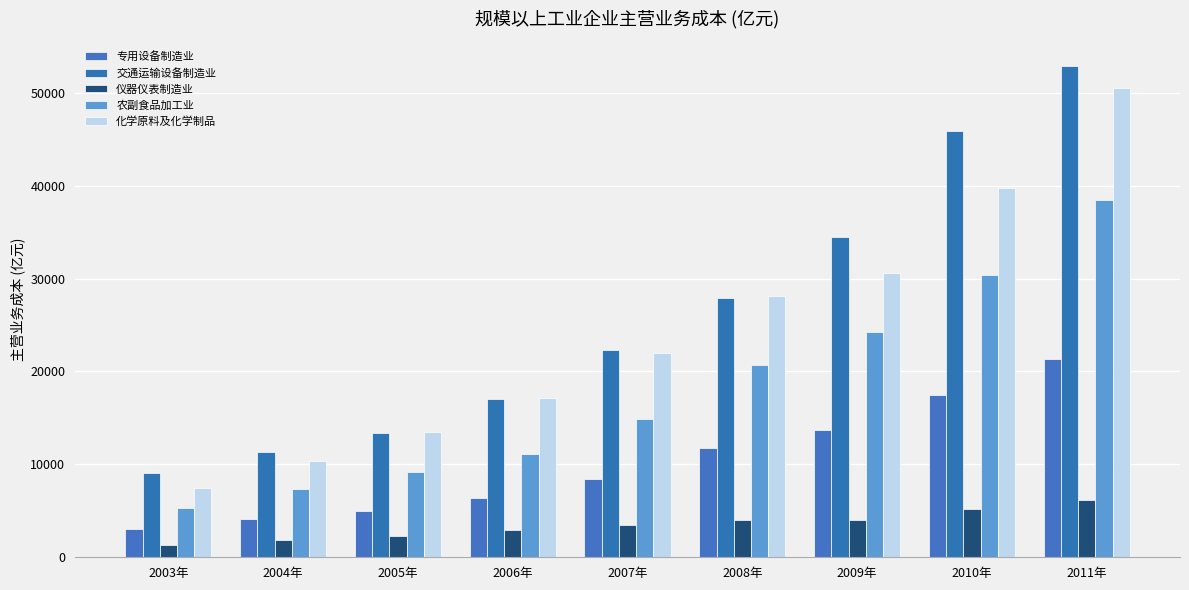

Rank the series at 2004年 from highest to lowest value.

交通运输设备制造业, 化学原料及化学制品, 农副食品加工业, 专用设备制造业, 仪器仪表制造业